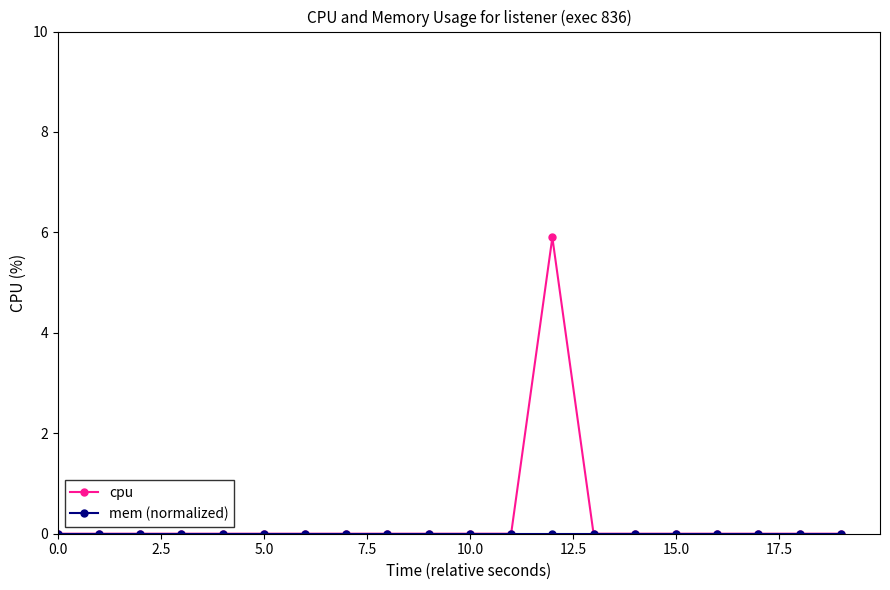

Which series has the widest spread of values?

cpu